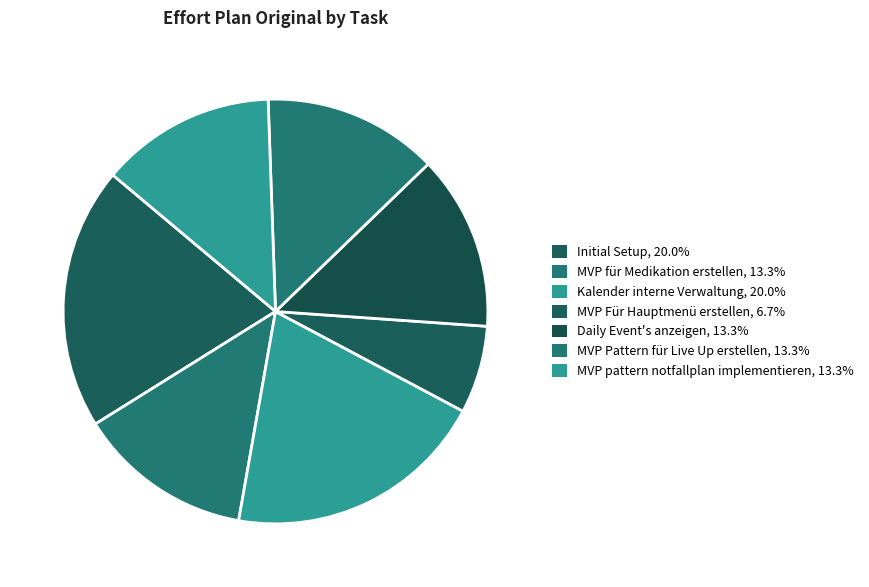

Is MVP für Medikation erstellen the majority of the pie?

No